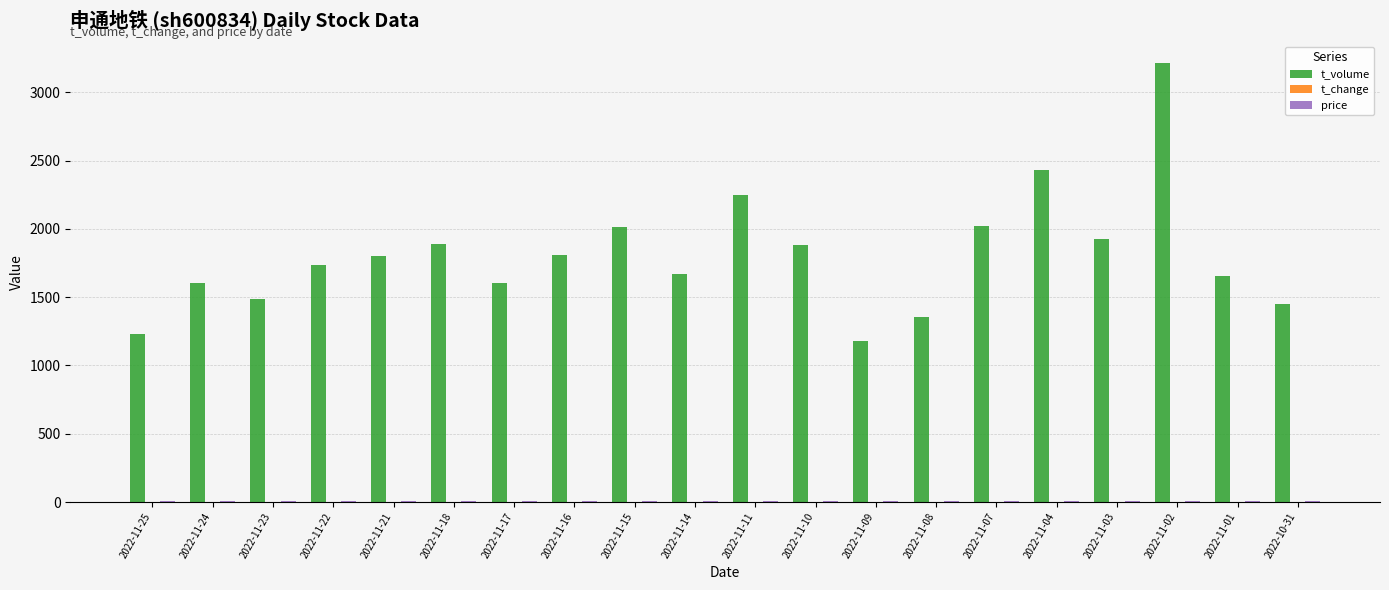

At which category is the sum across all series the highest?

2022-11-02